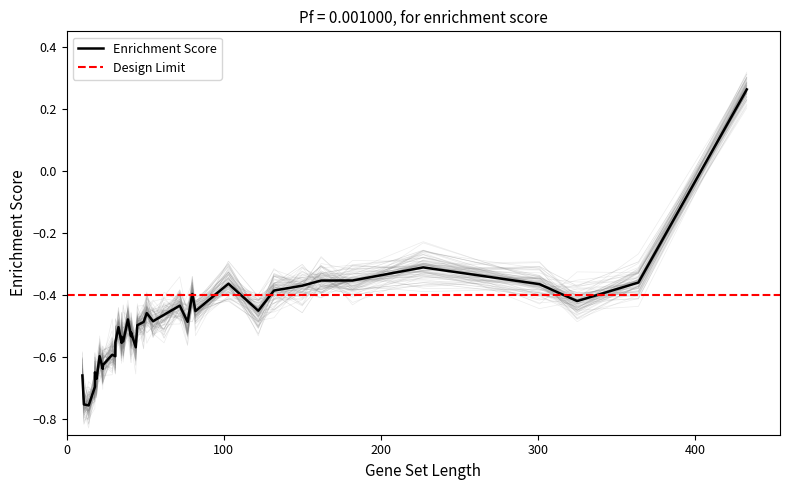

What is the sum of all values?

-19.3